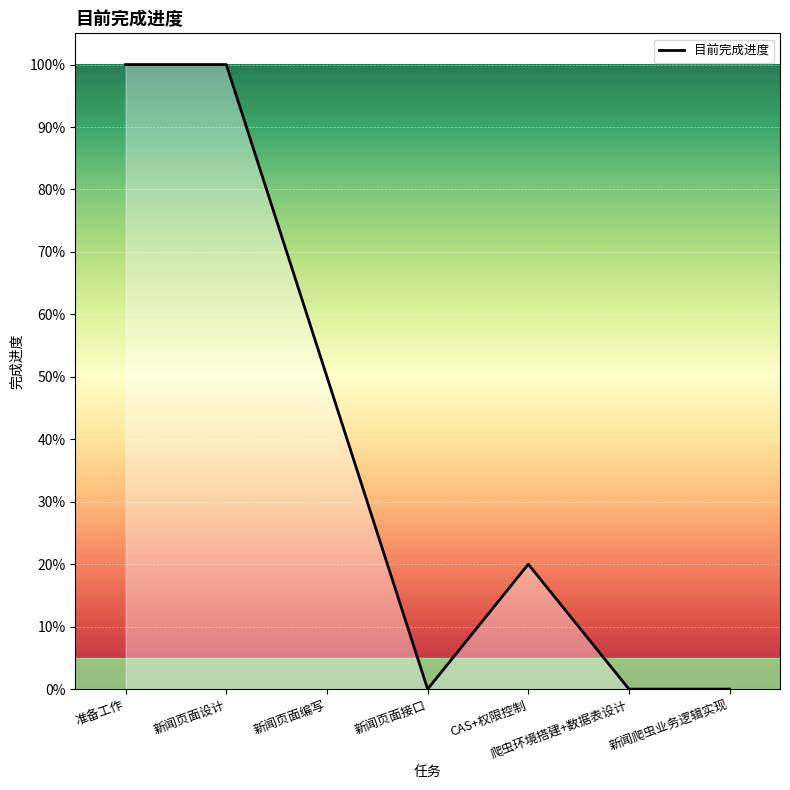

List the labels in order of value, largest first.

准备工作, 新闻页面设计, 新闻页面编写, CAS+权限控制, 新闻页面接口, 爬虫环境搭建+数据表设计, 新闻爬虫业务逻辑实现